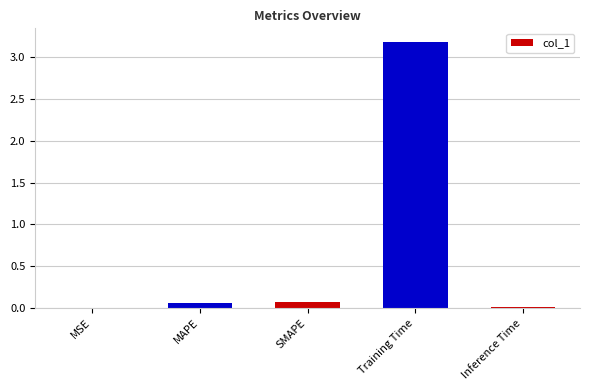

What value does the data have at Training Time?

3.2